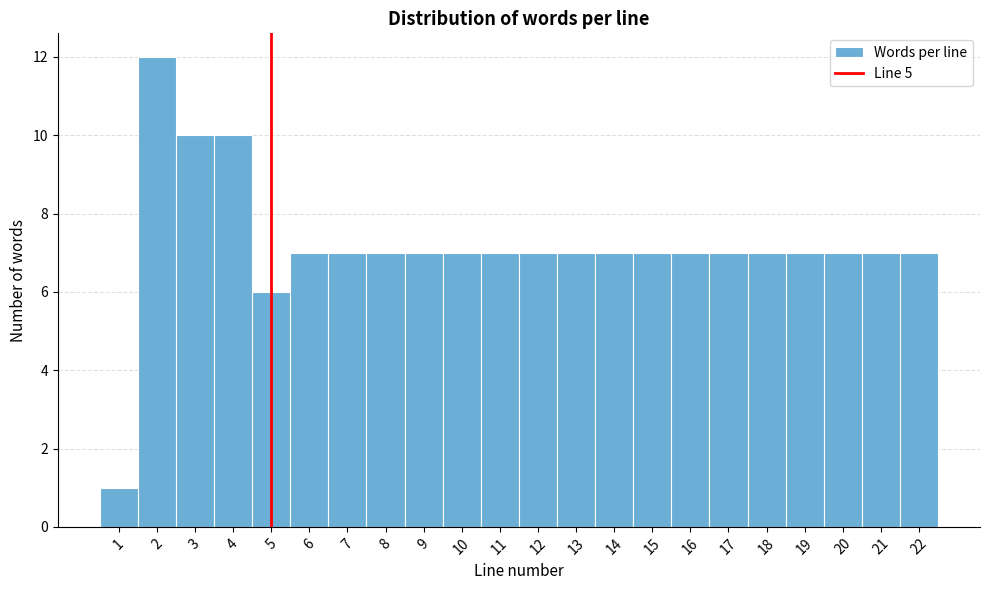

Over which range of the x-axis is the bar tallest?

1.5 to 2.5